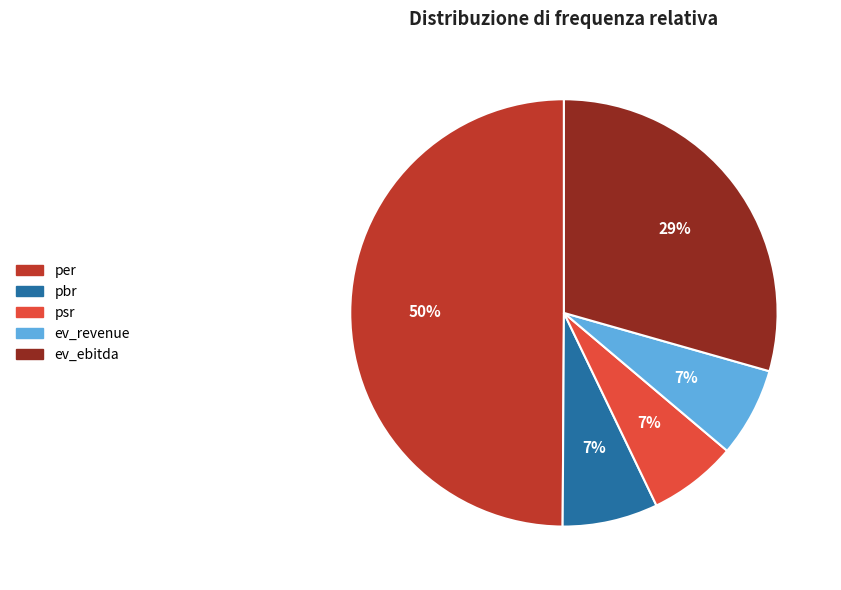

Which slice is the largest?

per